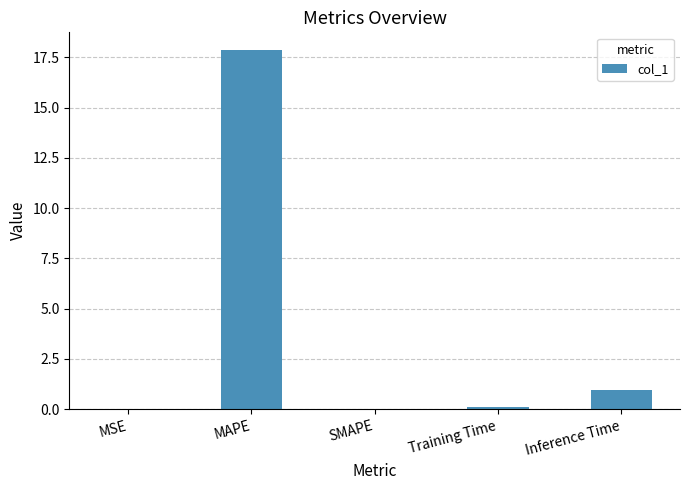

What is the sum of the values at Inference Time and SMAPE?

1.0